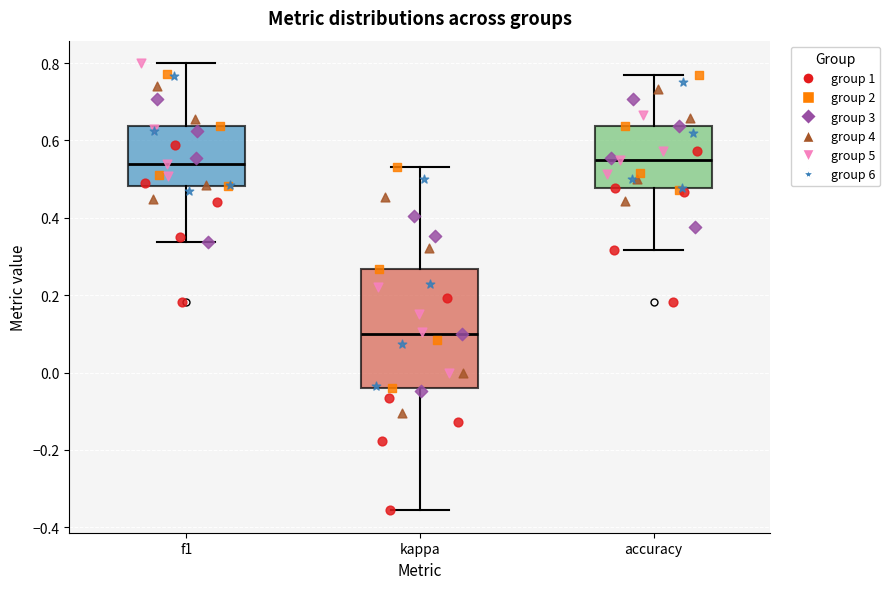

Where does the upper whisker of the box for kappa end on the y-axis? The values are not printed on the chart, so give them approximately, as read against the axis.

0.54